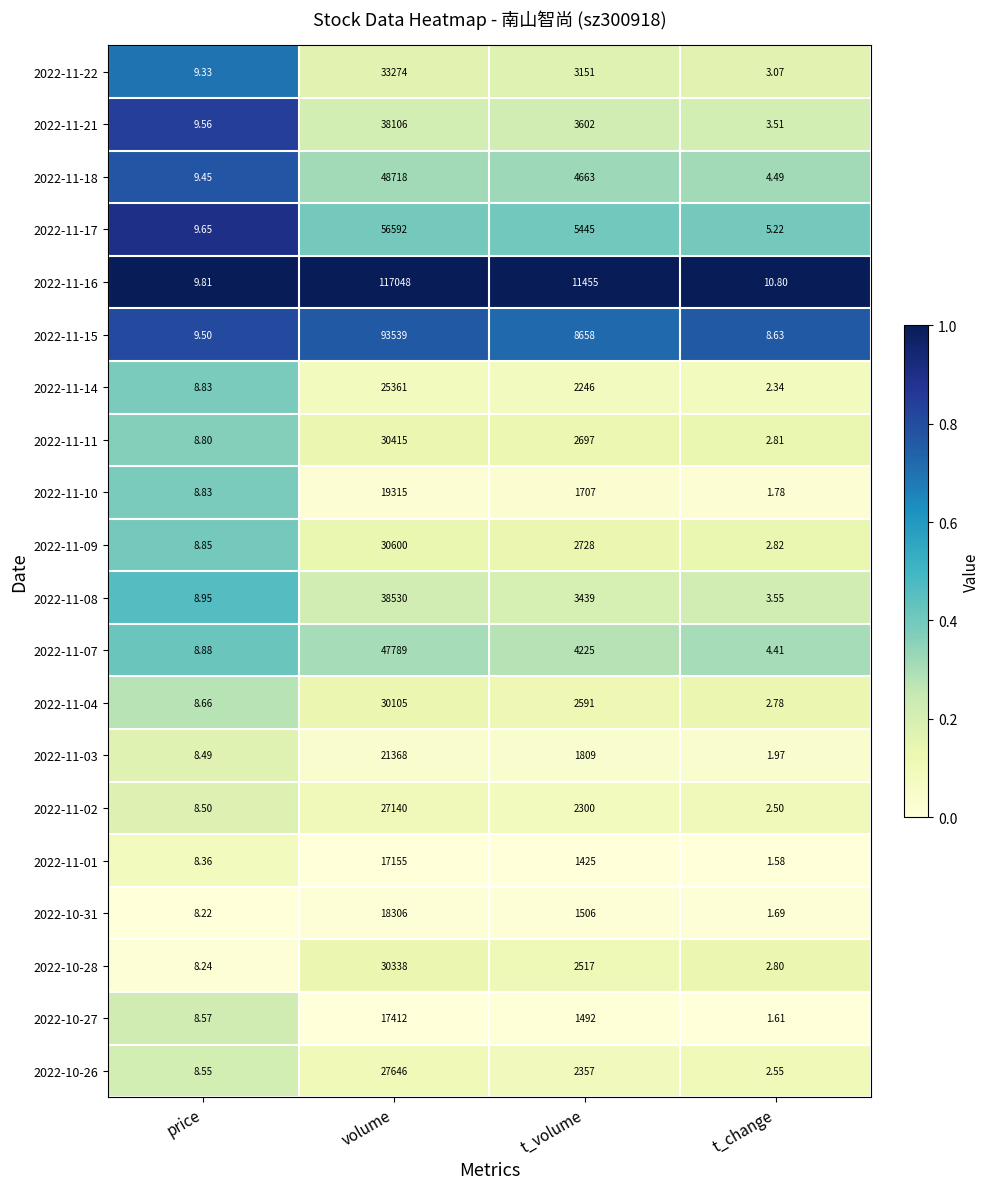

List the labels in order of 2022-11-16 value, largest first.

volume, t_volume, t_change, price